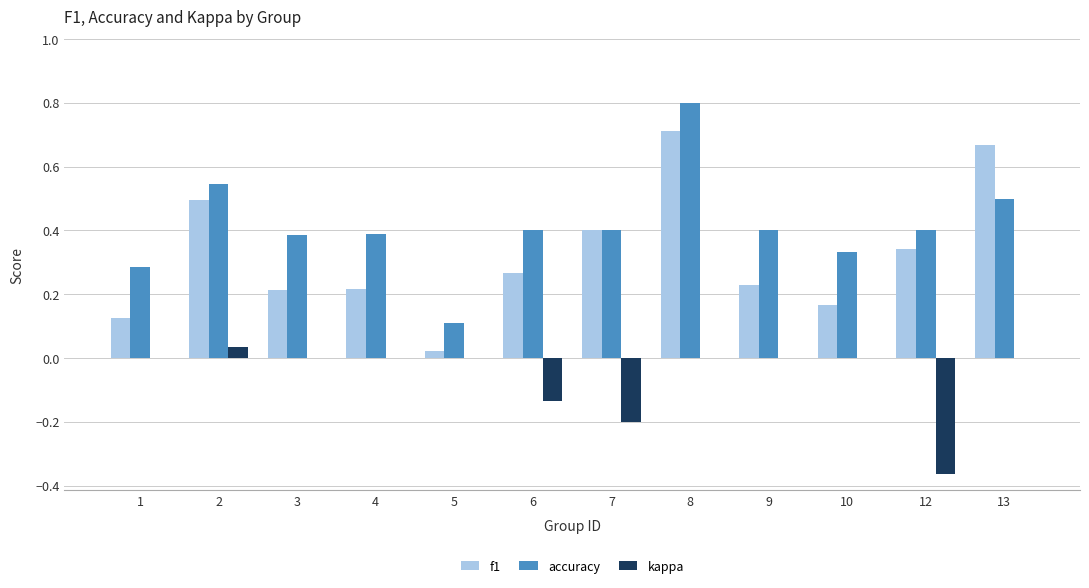

Which series changed the most between 5 and 6?

accuracy